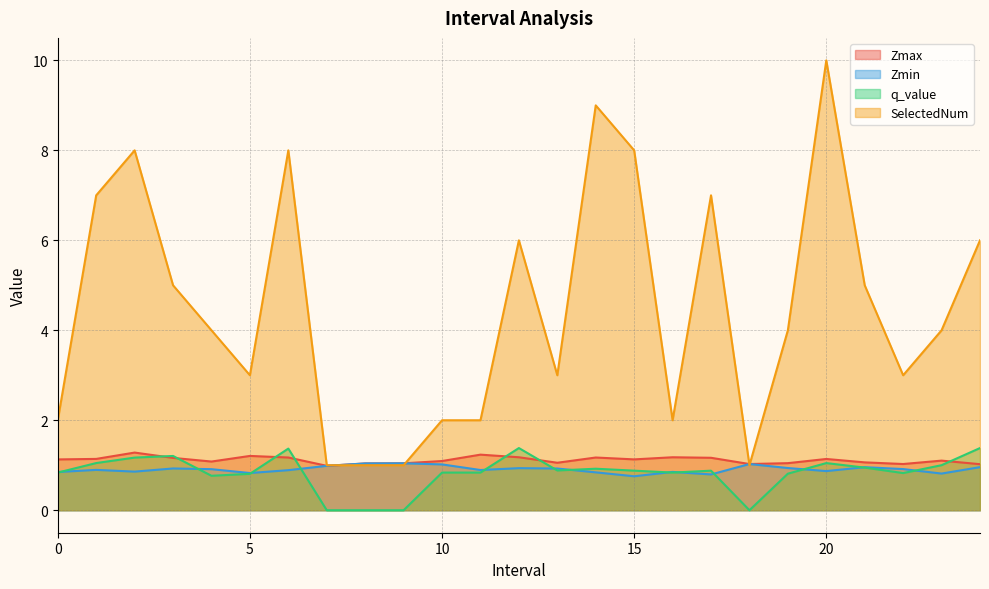

The value of SelectedNum at 6.0 is 11.2. True or false?

False